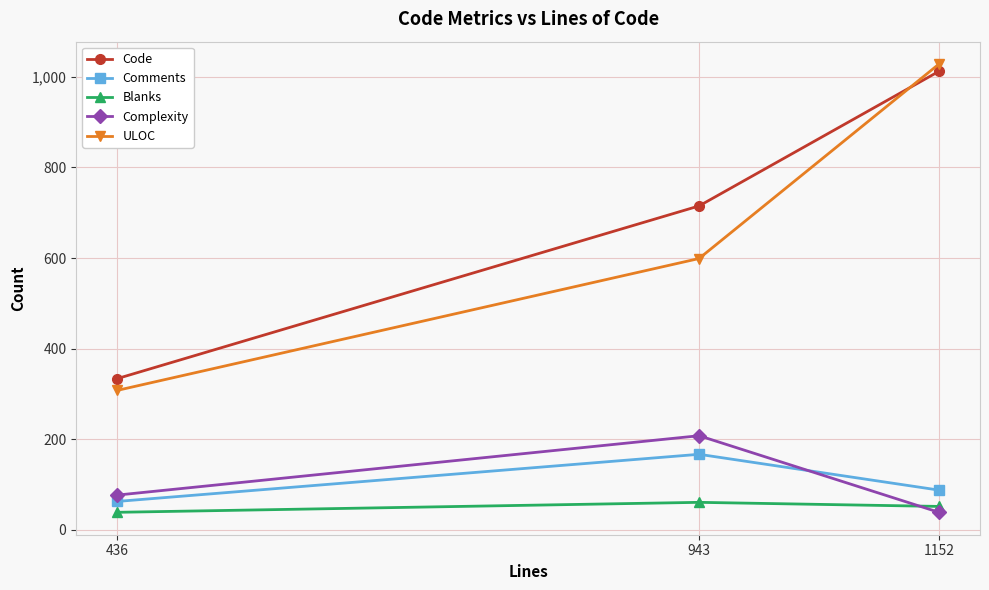

What is the approximate value of Code at 943, to the nearest 100?

700